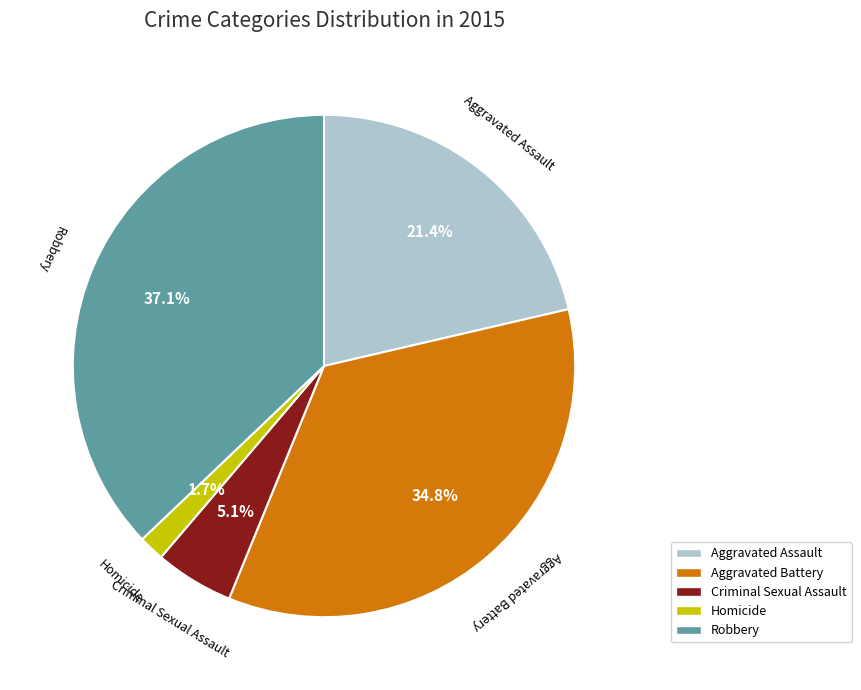

To the nearest percent, what is the combined percentage of Robbery and Criminal Sexual Assault?

42%